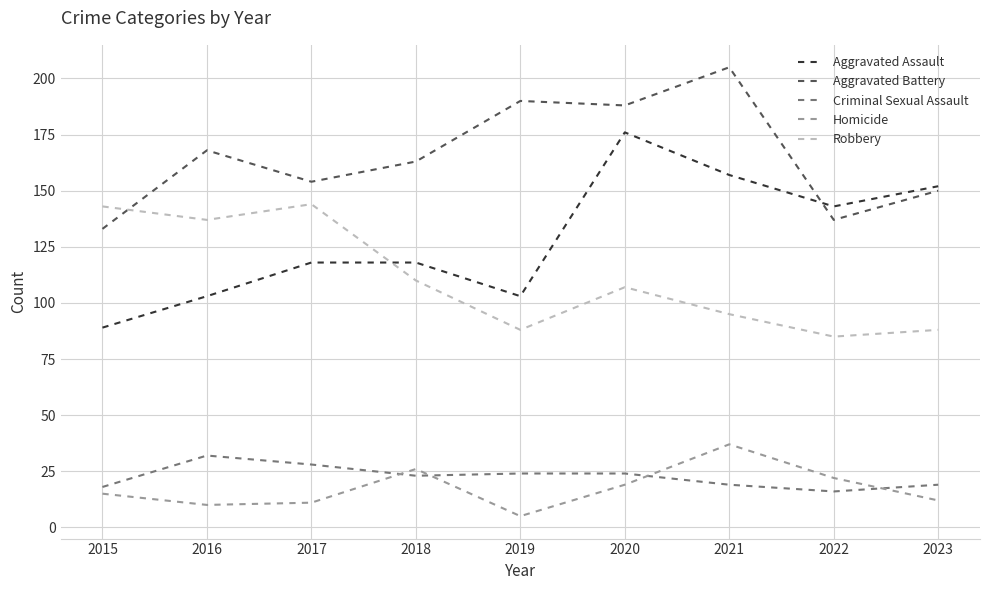

What is the difference between the second highest and second lowest values in the Criminal Sexual Assault series?

10